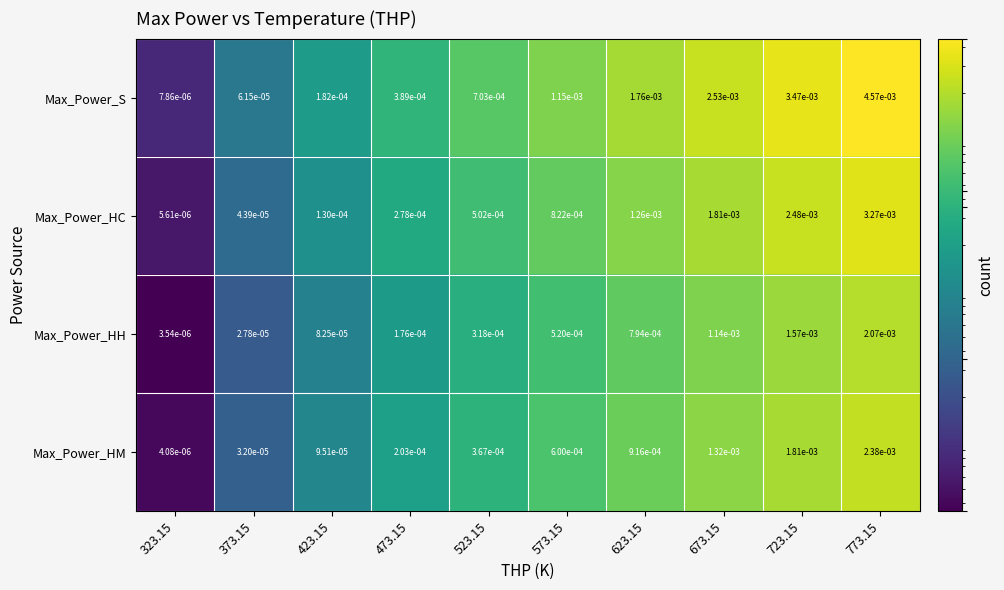

List the series in order of their peak value, lowest first.

Max_Power_HH, Max_Power_HM, Max_Power_HC, Max_Power_S